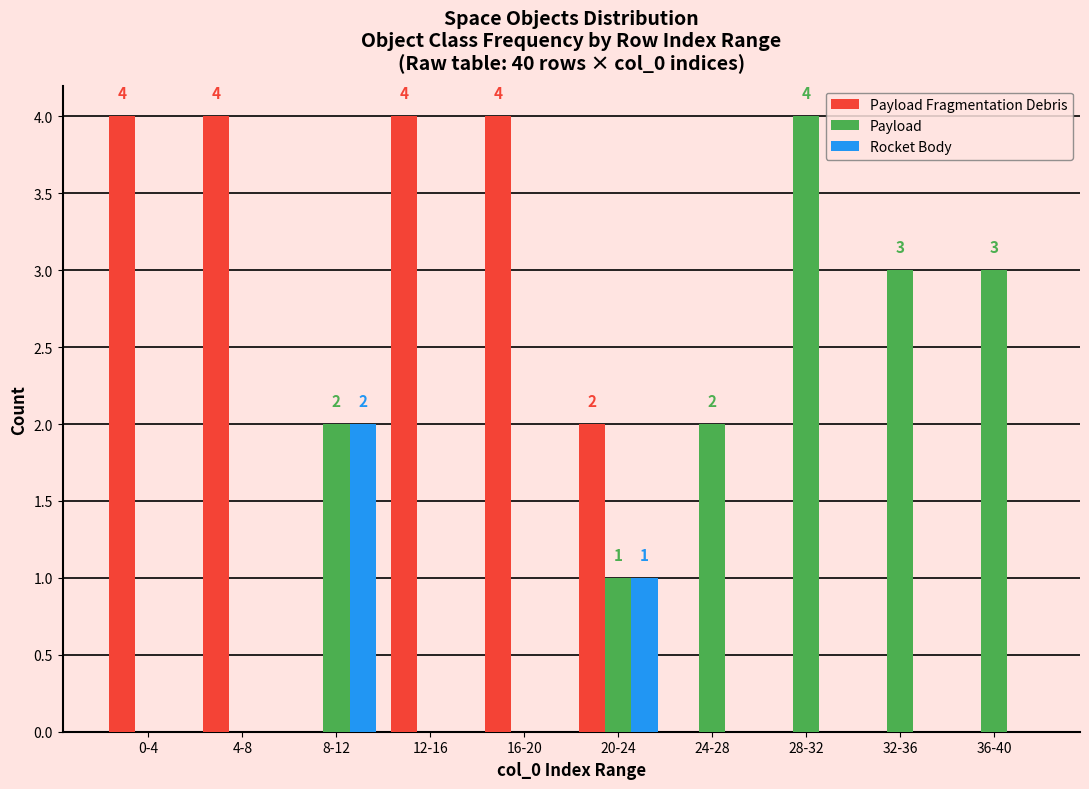

Reading left to right, extract all data points from this chart.

Payload Fragmentation Debris: 0-4=4	4-8=4	8-12=0	12-16=4	16-20=4	20-24=2	24-28=0	28-32=0	32-36=0	36-40=0
Payload: 0-4=0	4-8=0	8-12=2	12-16=0	16-20=0	20-24=1	24-28=2	28-32=4	32-36=3	36-40=3
Rocket Body: 0-4=0	4-8=0	8-12=2	12-16=0	16-20=0	20-24=1	24-28=0	28-32=0	32-36=0	36-40=0